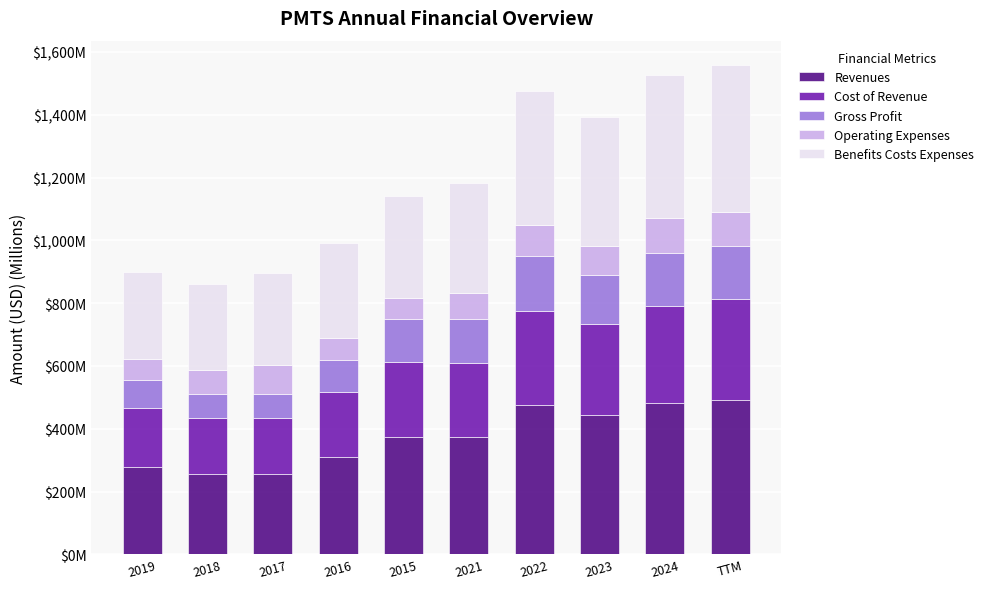

Are the bars horizontal?

No